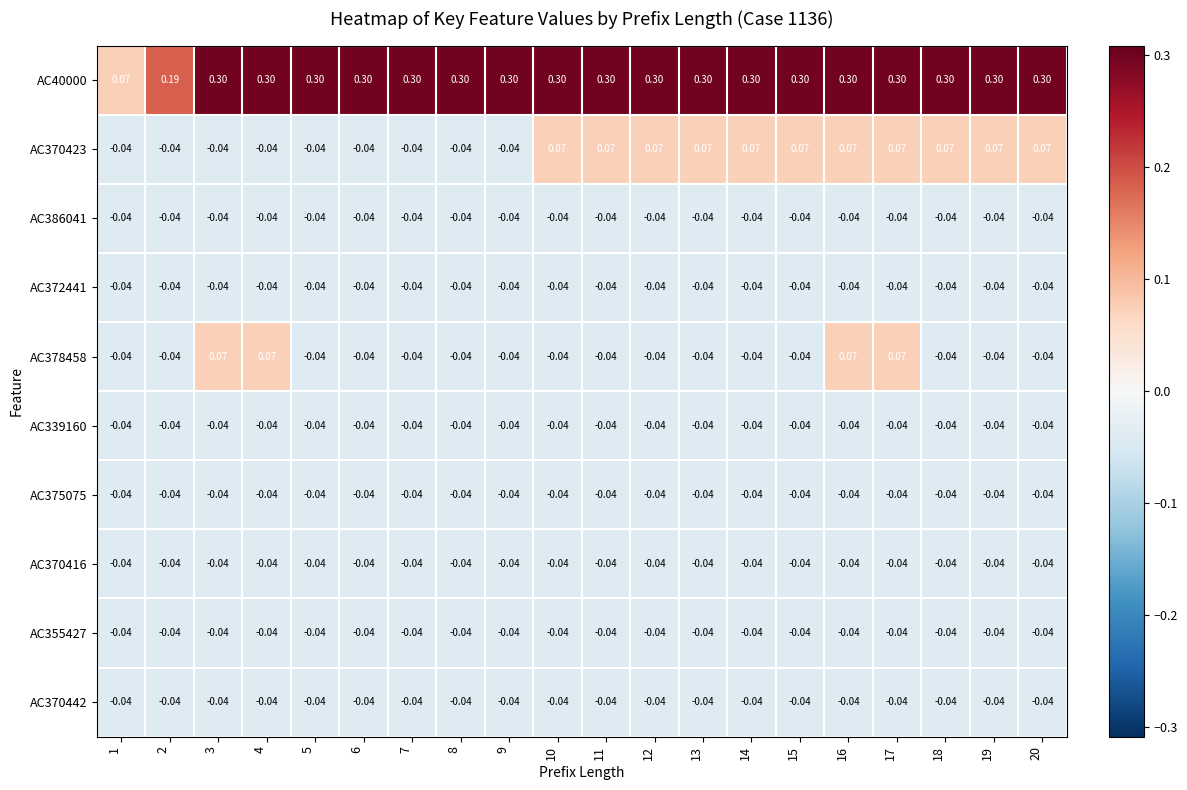

Rank the series by their maximum value, from lowest to highest.

AC386041, AC372441, AC339160, AC375075, AC370416, AC355427, AC370442, AC370423, AC378458, AC40000